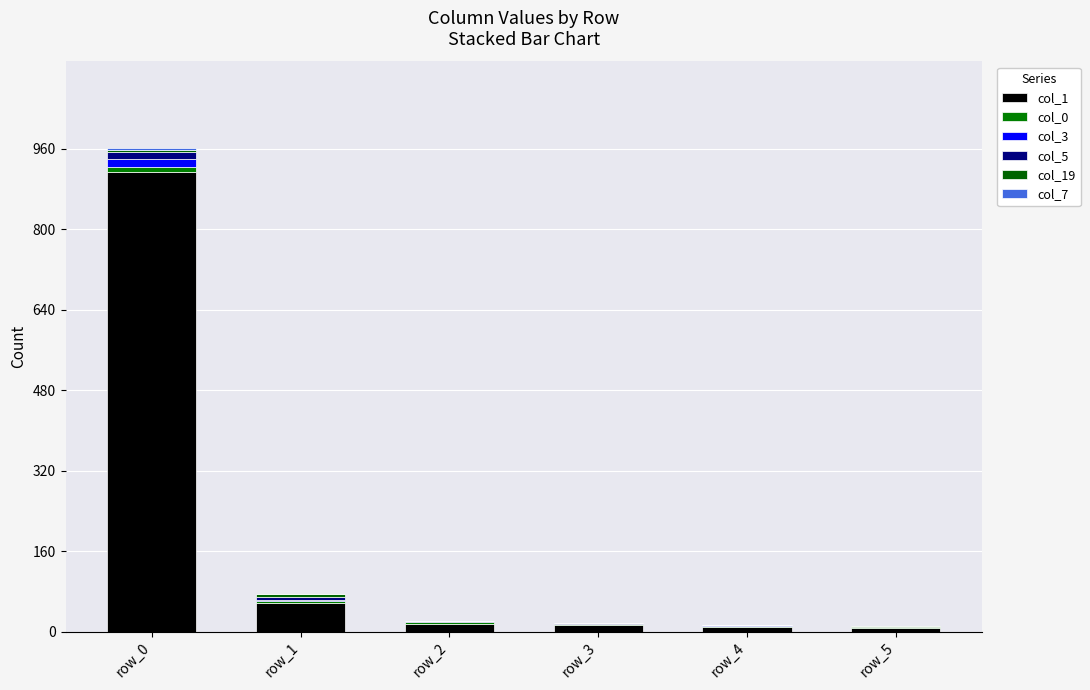

Count the number of data series in this chart.

6